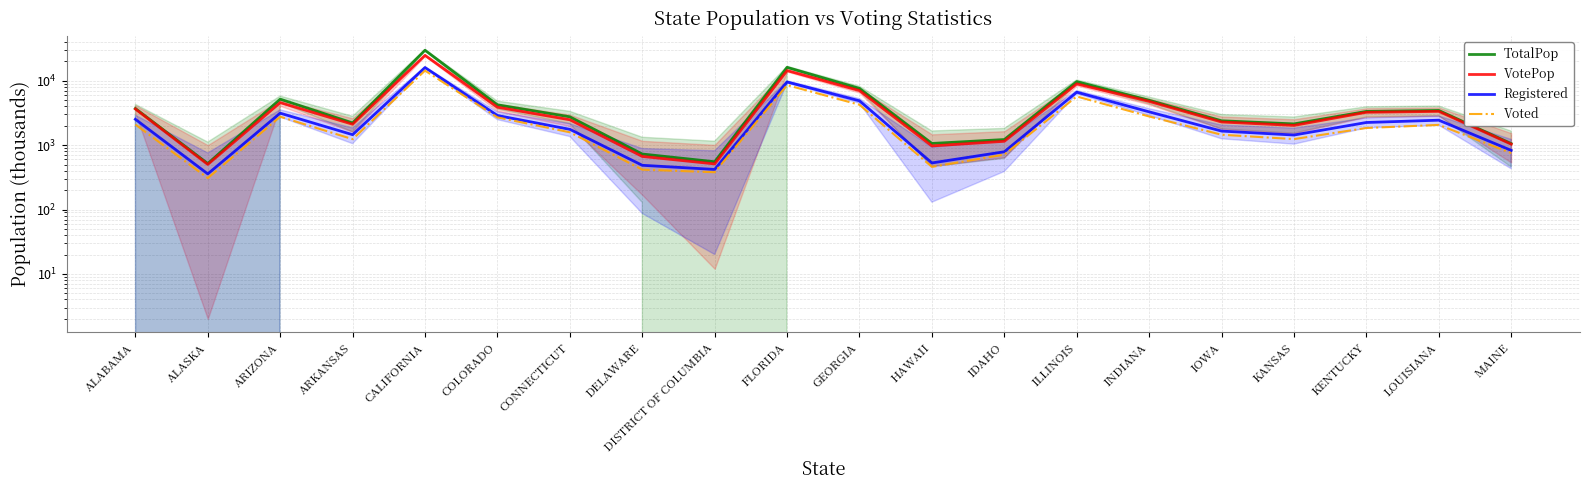

What is the value of the Voted point at the 8th from the left?

417